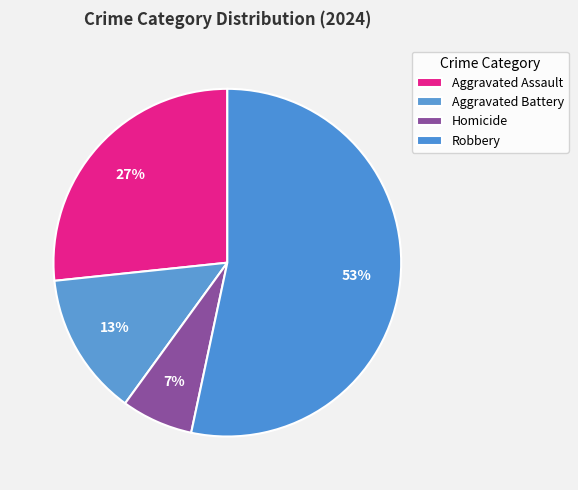

Combined, what portion of the pie is Homicide and Robbery?

60.0%